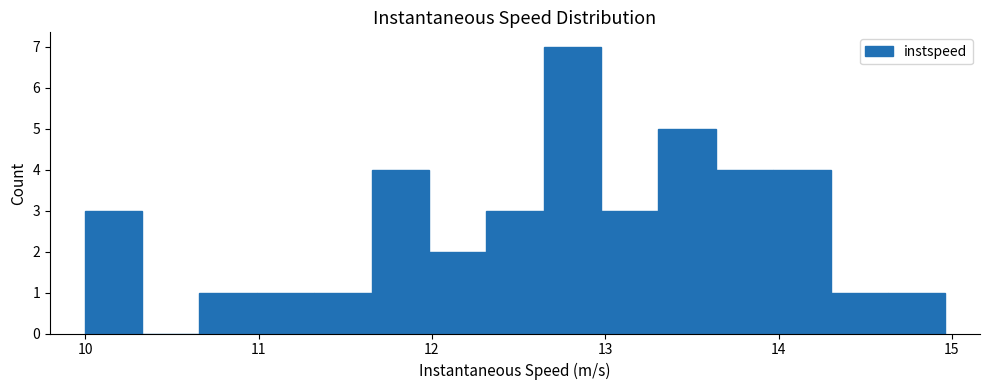

Around what value on the x-axis is the tallest bar? Give the approximate position of its centre, as read against the axis.

12.8